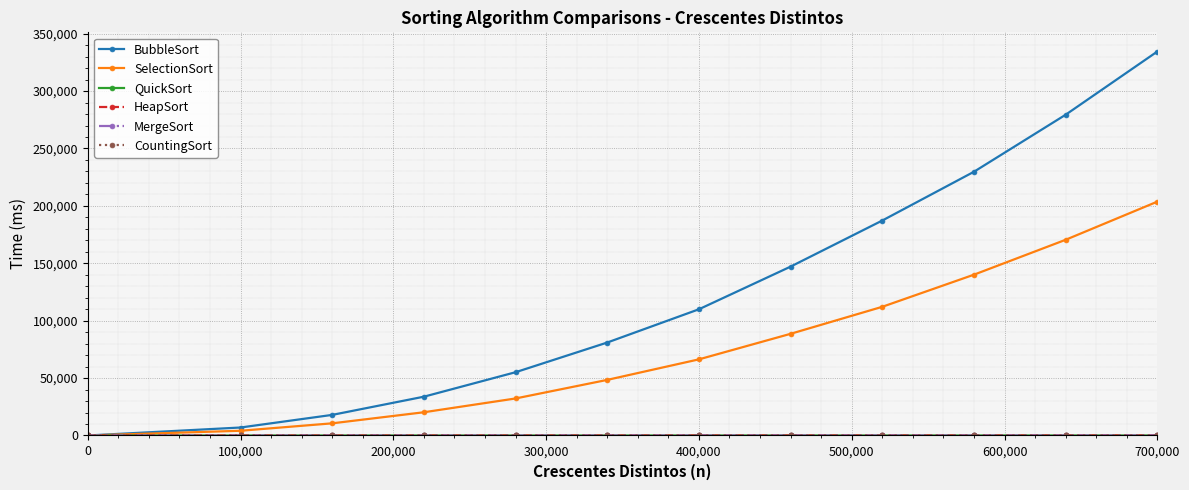

Which series has the largest total across all categories?

BubbleSort